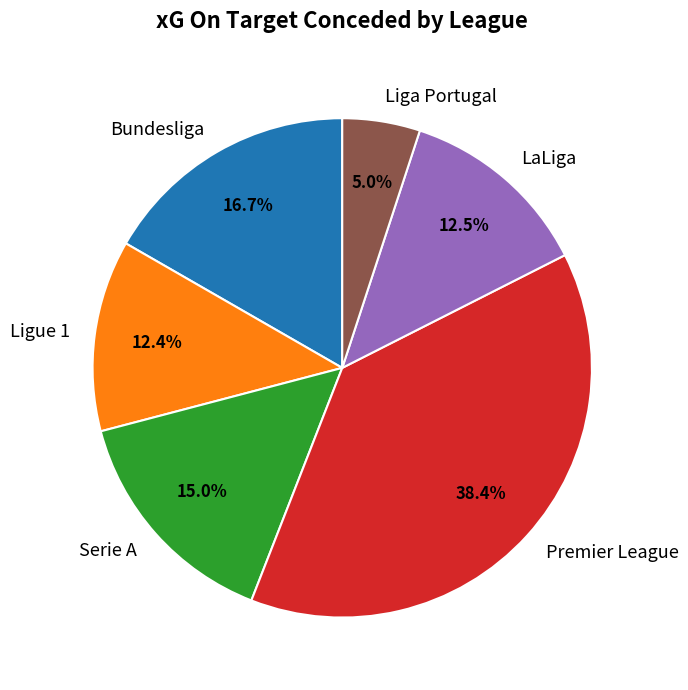

To the nearest percent, what is the difference between the largest and smallest slice percentages?

33%